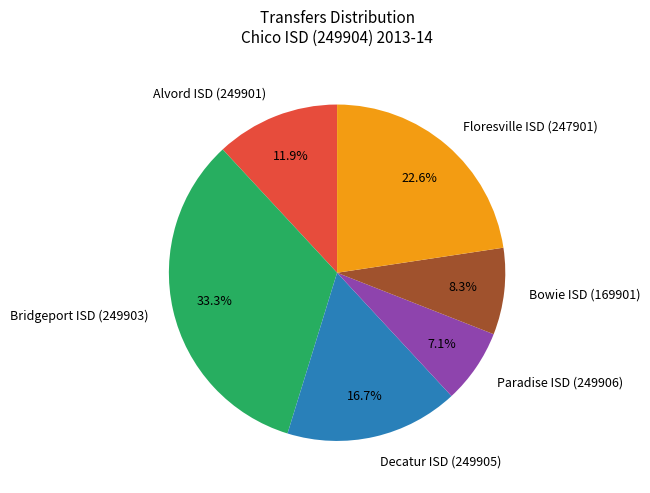

What portion of the pie excludes Bowie ISD (169901)?

91.7%